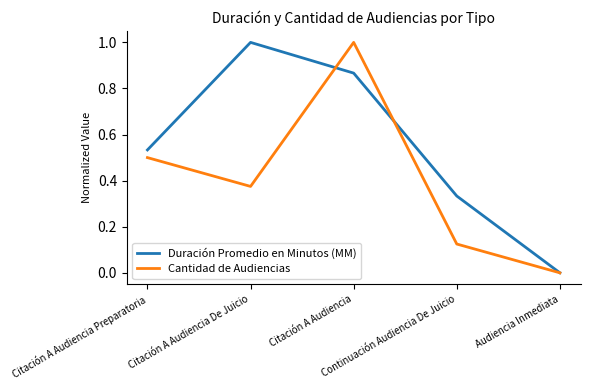

Which series has the largest total across all categories?

Duración Promedio en Minutos (MM)